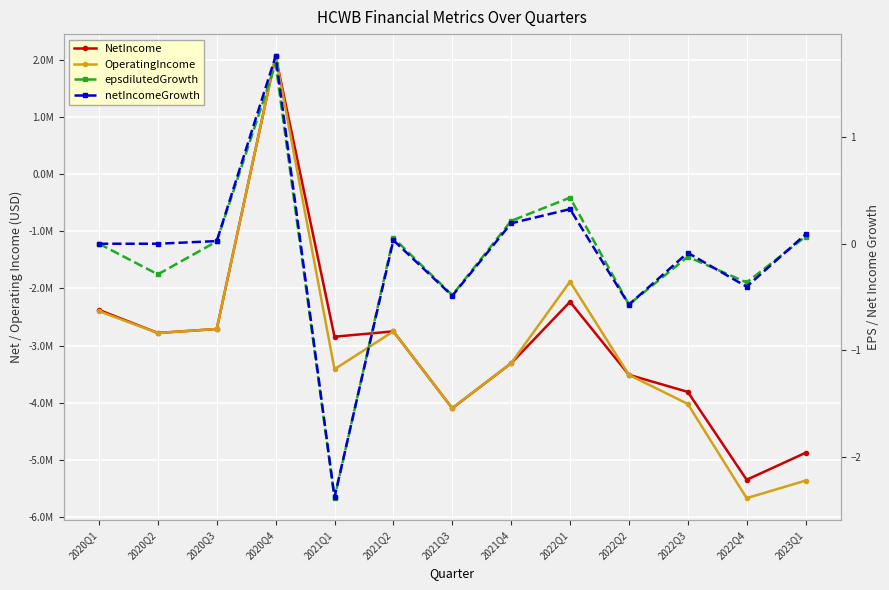

Which label corresponds to the smallest value in the chart?

2022Q4